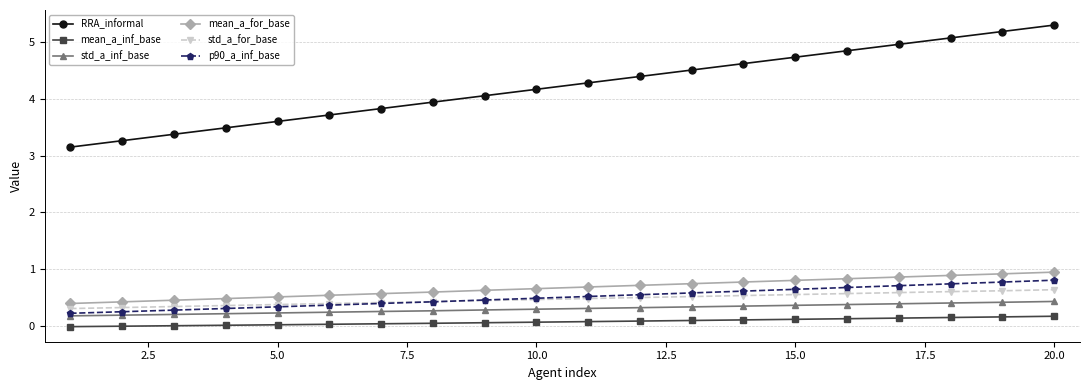

Does the chart have visible grid lines?

Yes